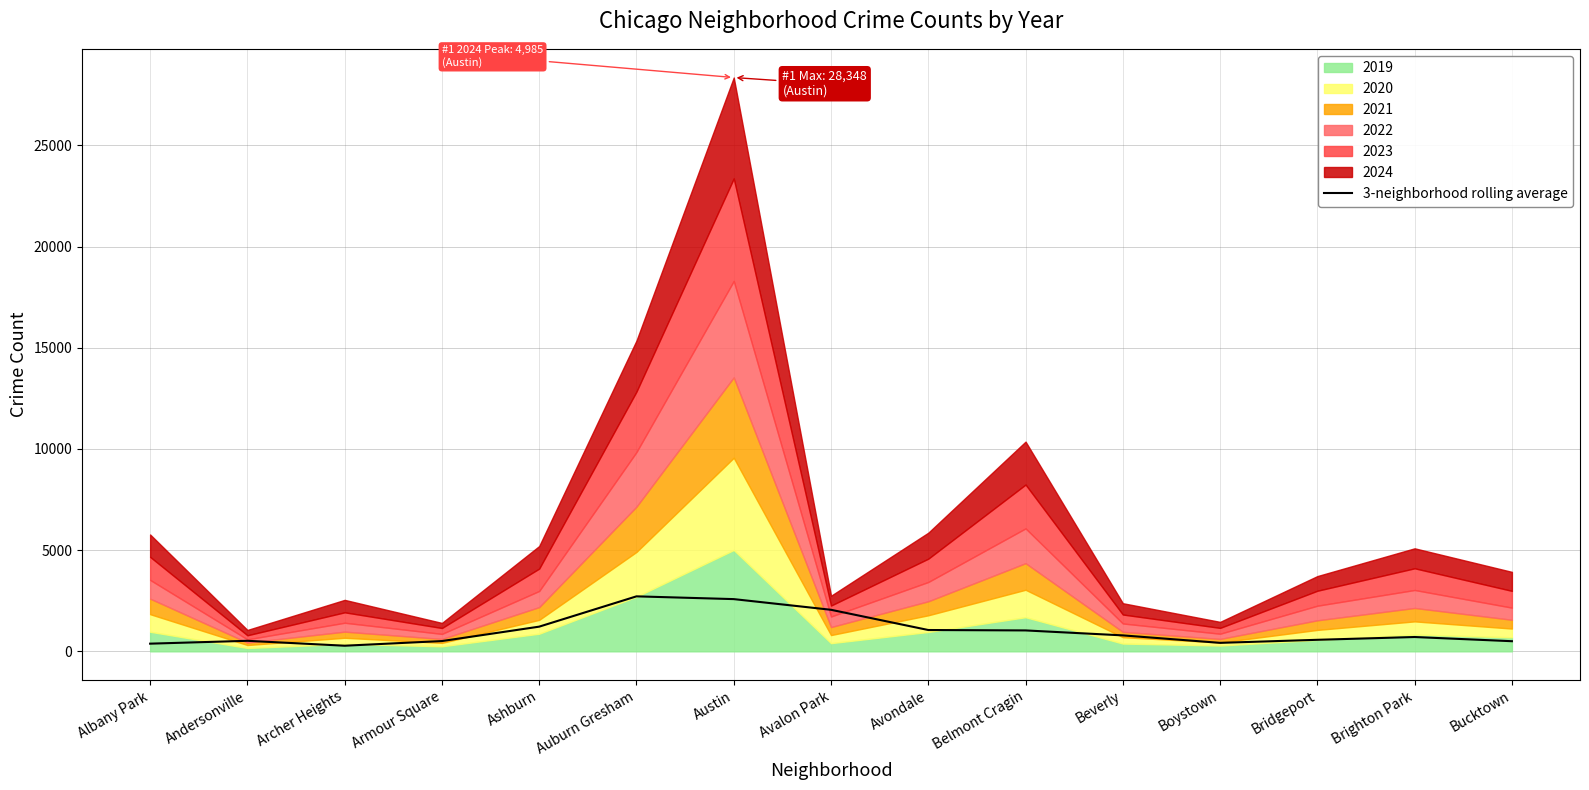

Where does the data first go above 707?

Ashburn